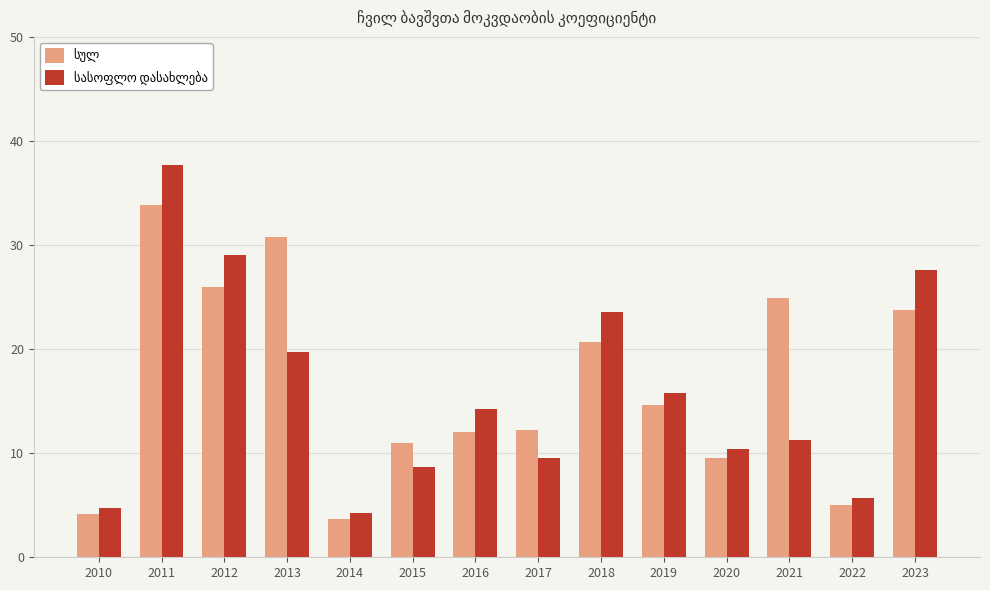

How many bars are there in total?

28